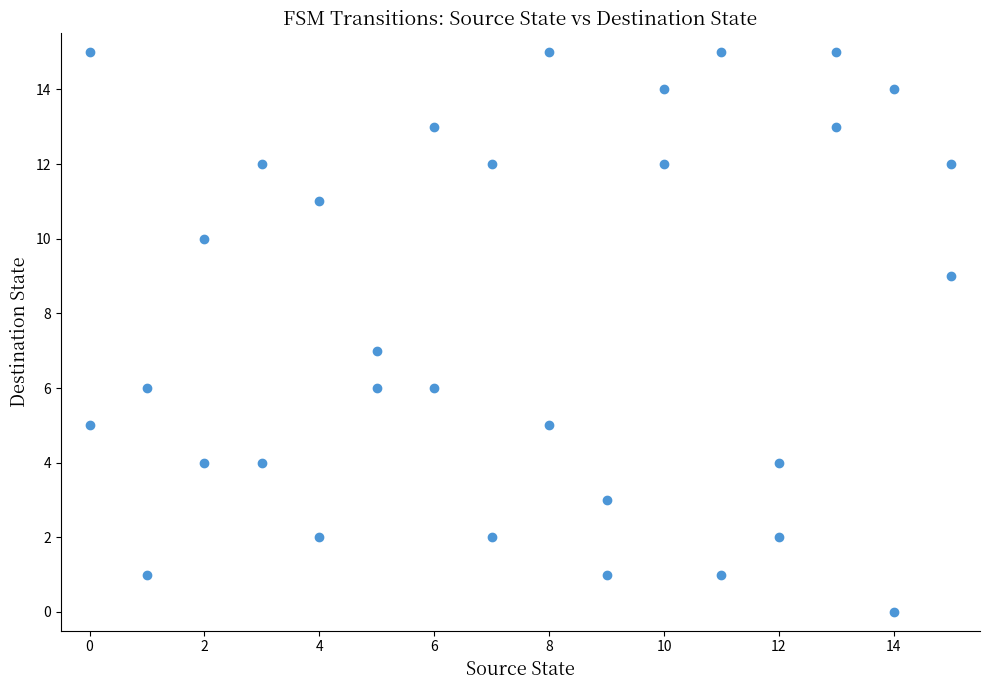

What is the range of Y values (max minus min)?

15